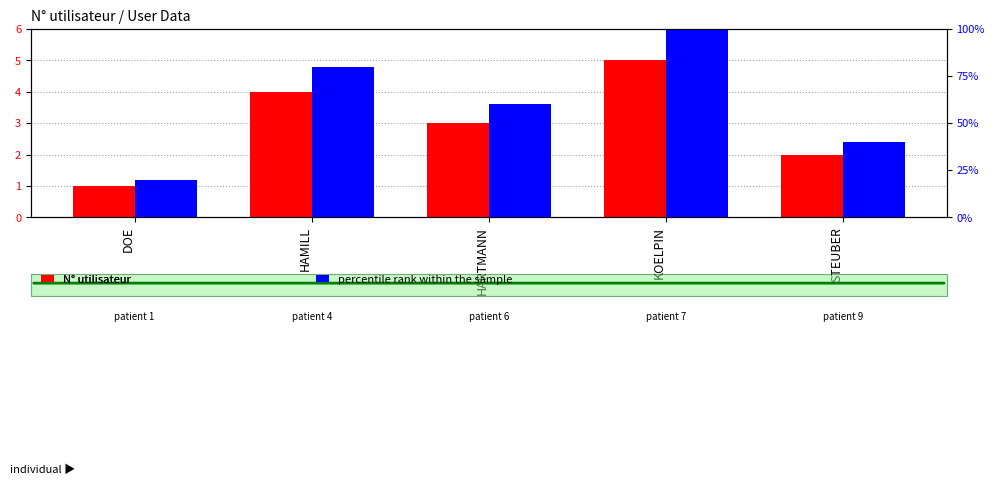

Which label corresponds to the largest value in the chart?

KOELPIN